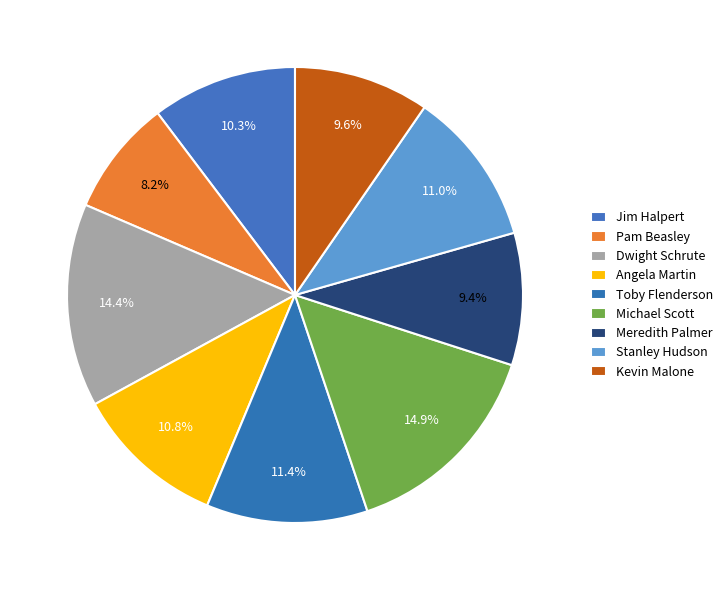

Count the number of slices in the pie.

9